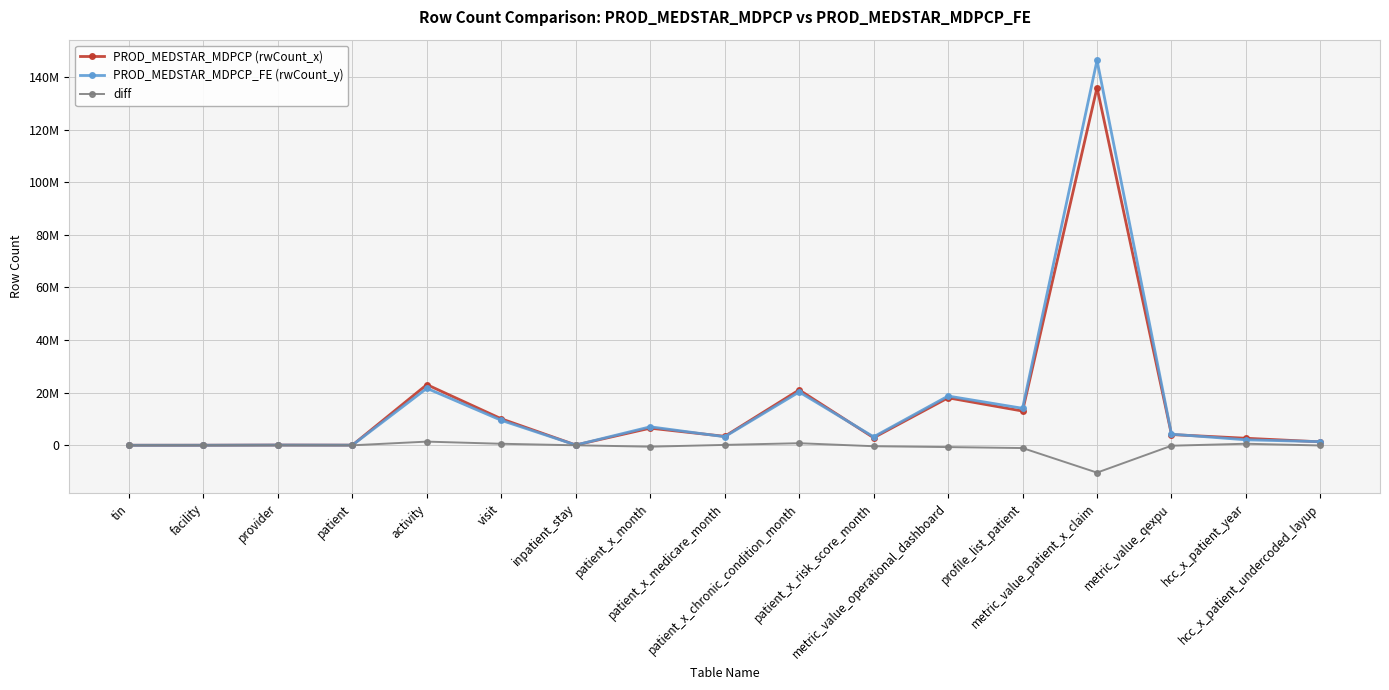

Between which two adjacent categories do PROD_MEDSTAR_MDPCP (rwCount_x) and PROD_MEDSTAR_MDPCP_FE (rwCount_y) first intersect?

inpatient_stay and patient_x_month